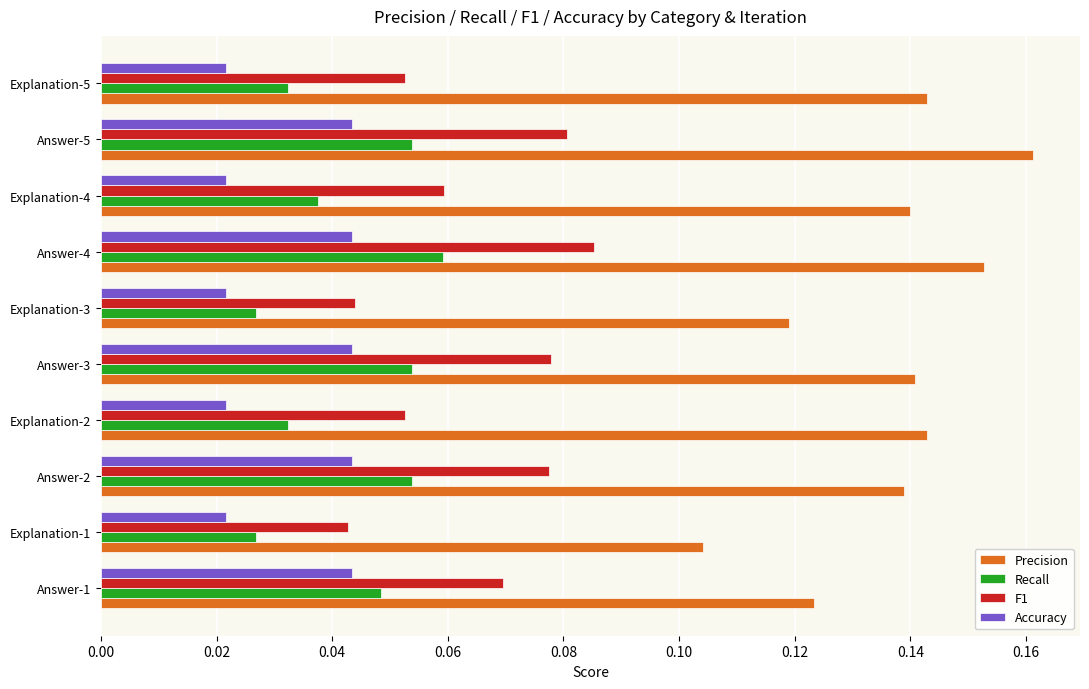

Which category has the highest value in the Precision series?

Answer-5